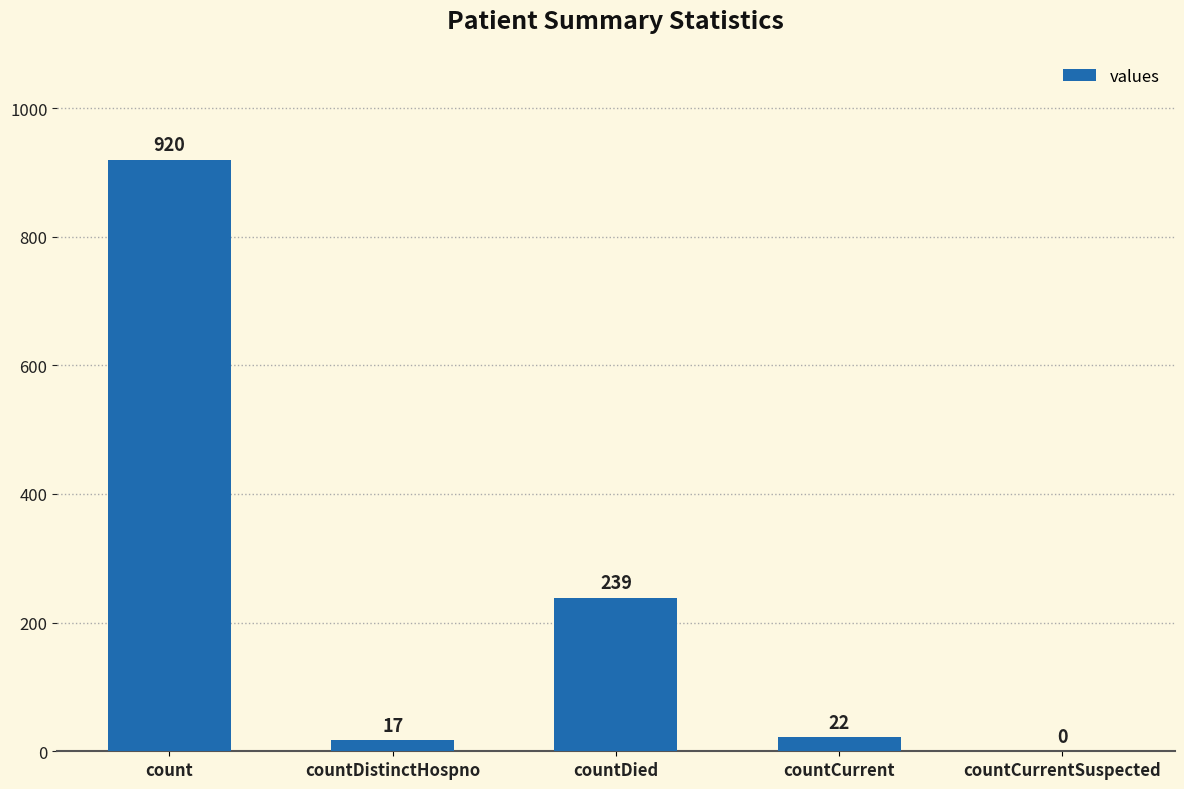

Reading left to right, list all the values displayed in this chart.

920	17	239	22	0